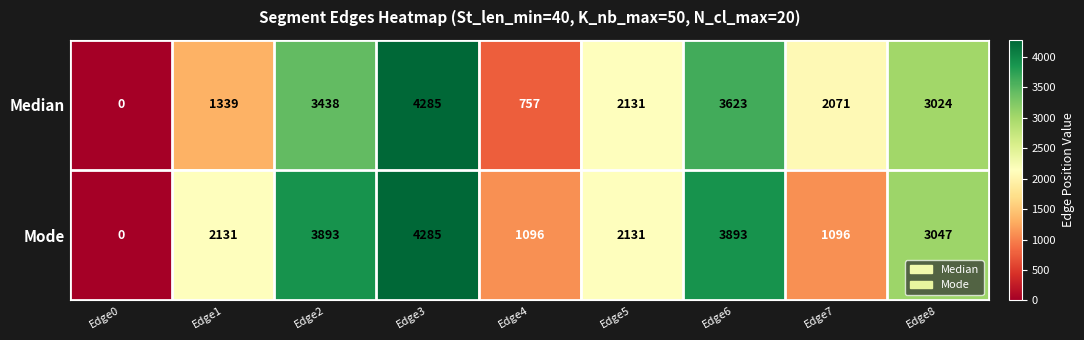

What is the sum of all Mode values?

21572